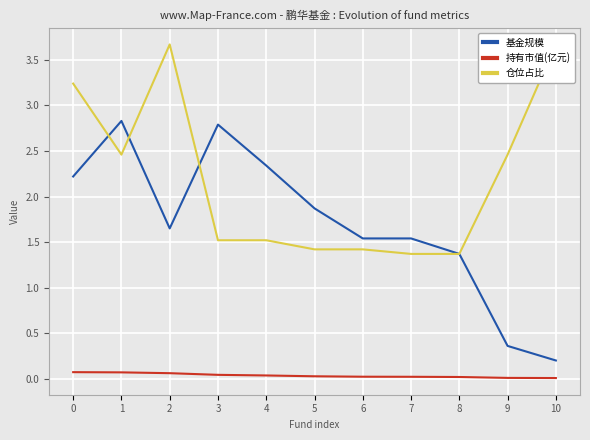

True or false: 基金规模 has more than 1 interior local peaks.

True